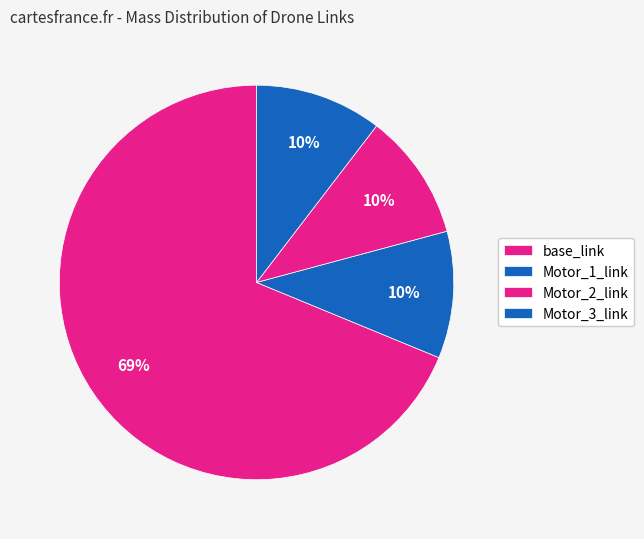

Combined, what portion of the pie is base_link and Motor_1_link?

79.2%